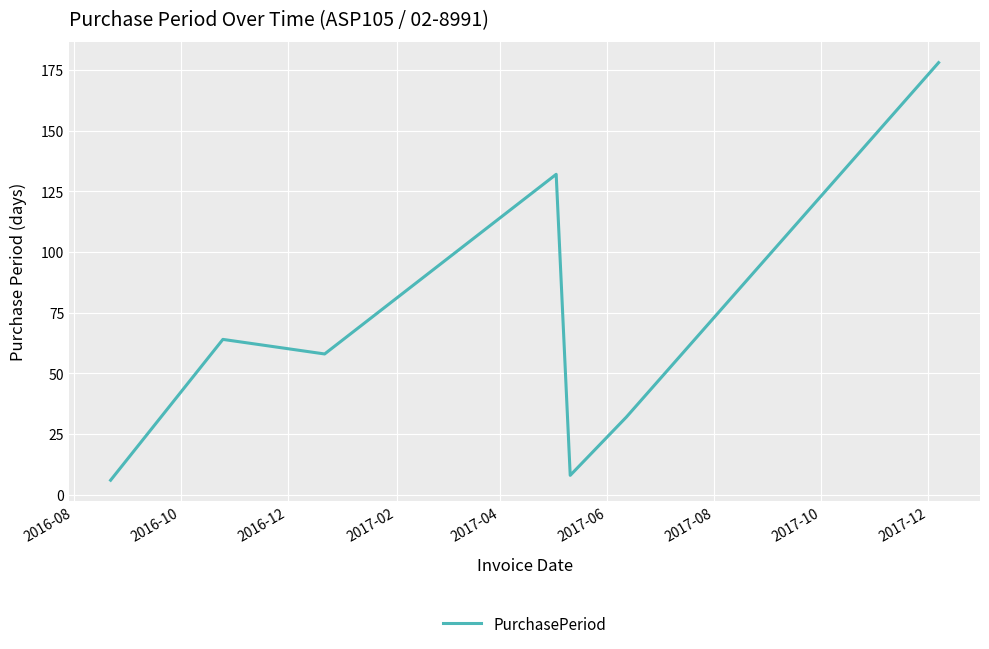

Is this an area chart (filled region under the line)?

No